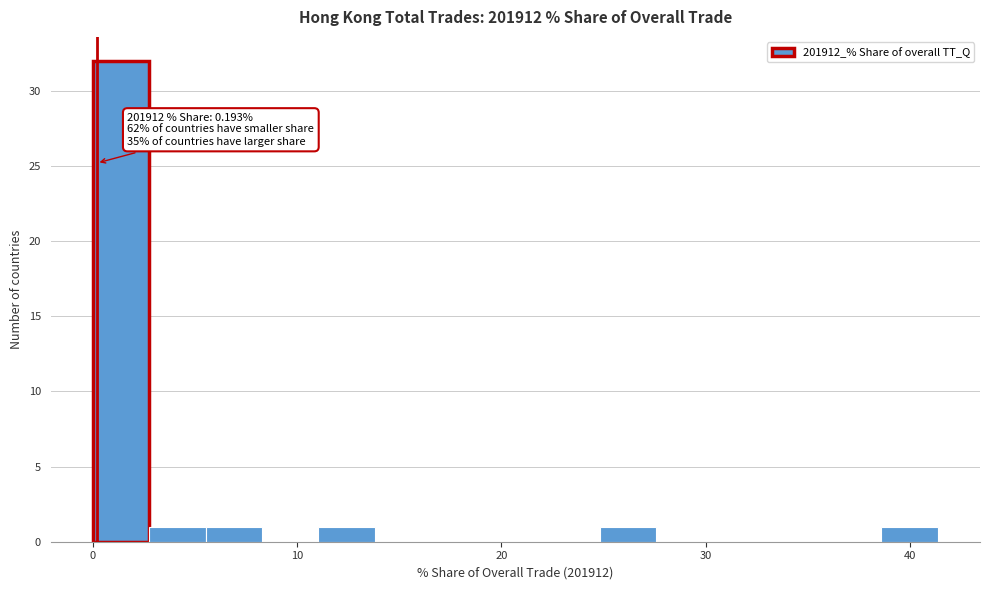

Read against the x-axis, roughly where is the centre of the tallest bar?

1